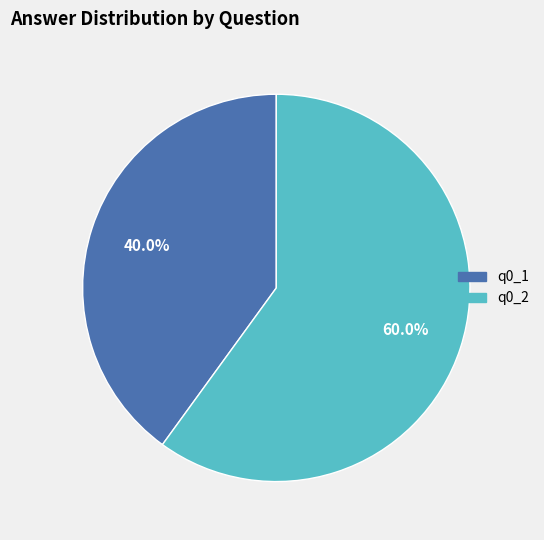

Which slice is the largest?

q0_2